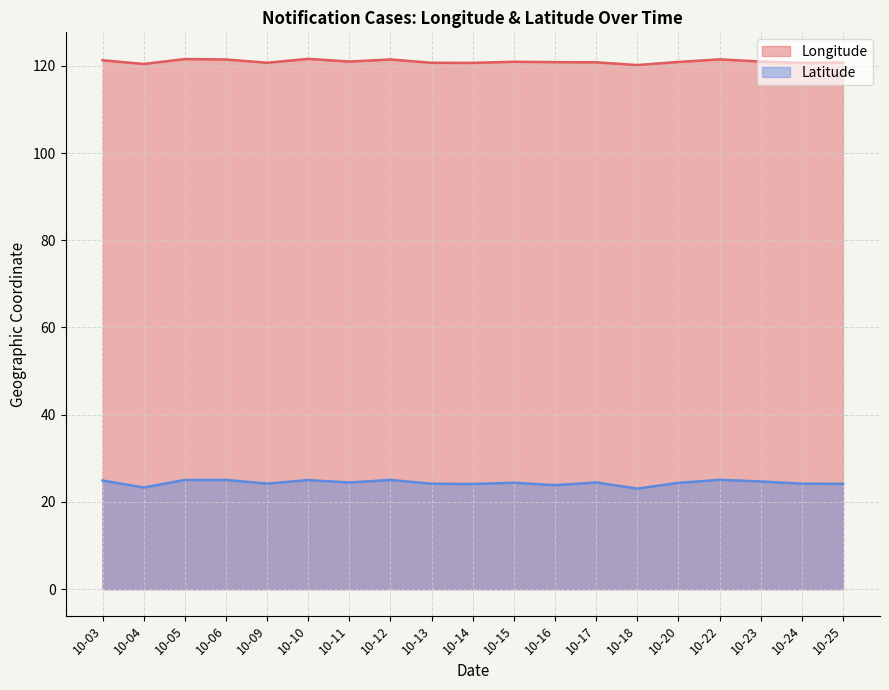

The Longitude series shows 189.4 at 2018-10-20. True or false?

False